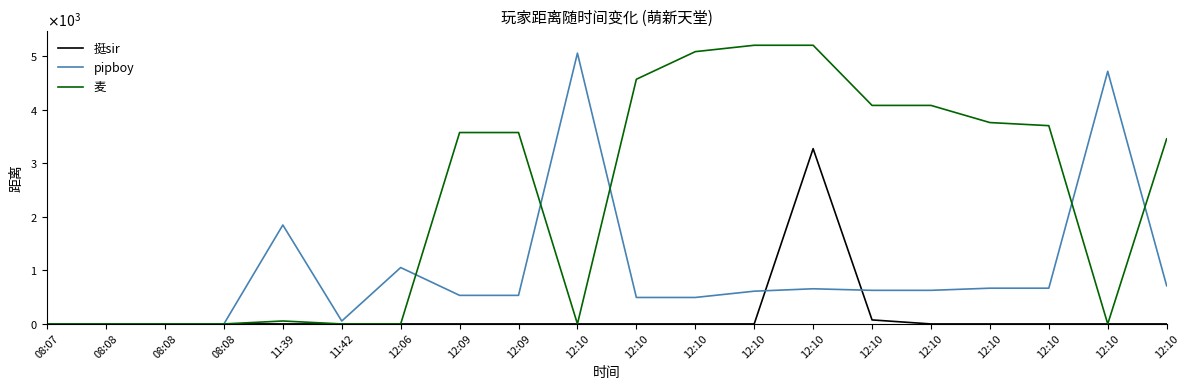

What are all the series names shown in the legend?

挺sir, pipboy, 麦